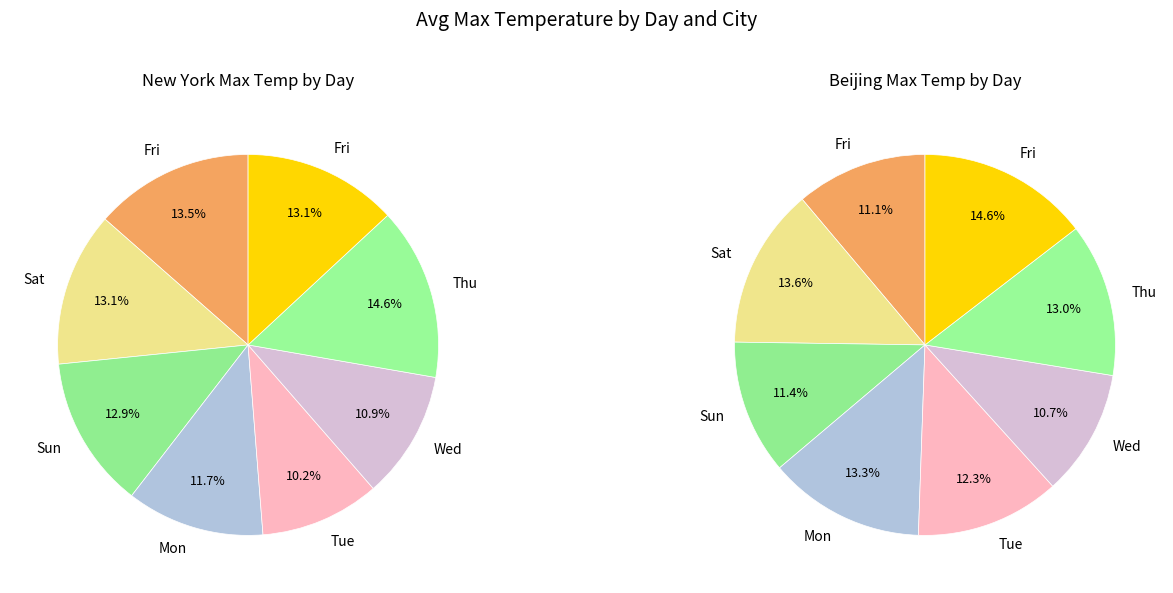

To the nearest percent, what is the difference between the largest and smallest slice percentages?

4%